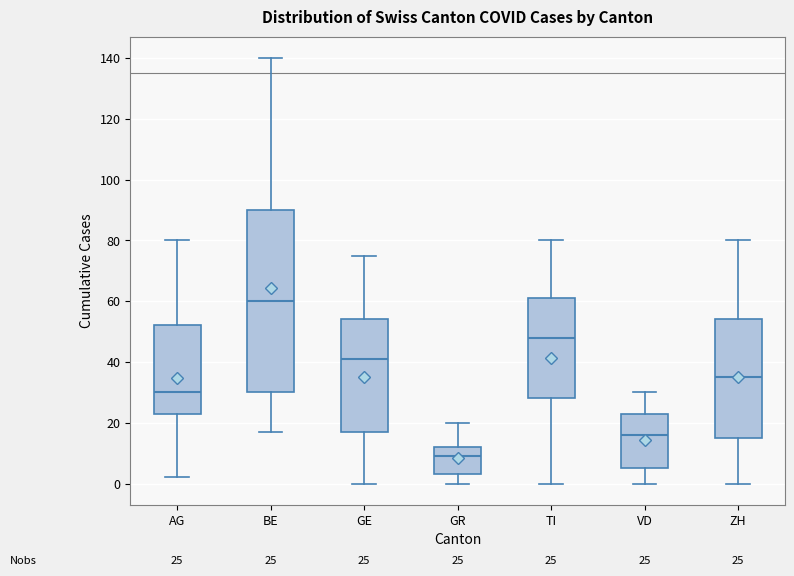

Which box has the lowest median line?

GR